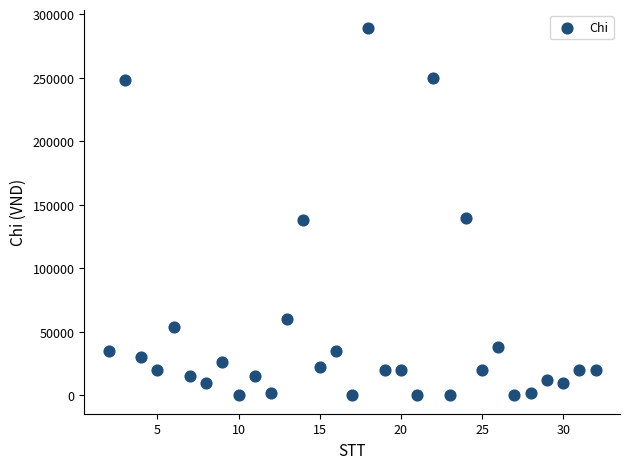

What is the range of Y values (max minus min)?

289000